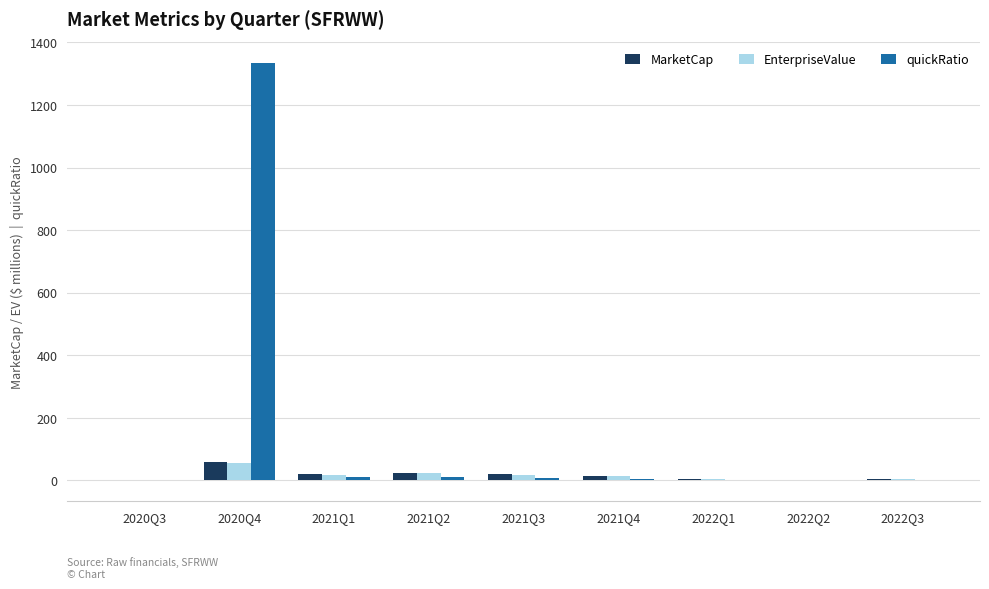

What is the sum of the EnterpriseValue values at 2020Q3 and 2021Q4?

12.6